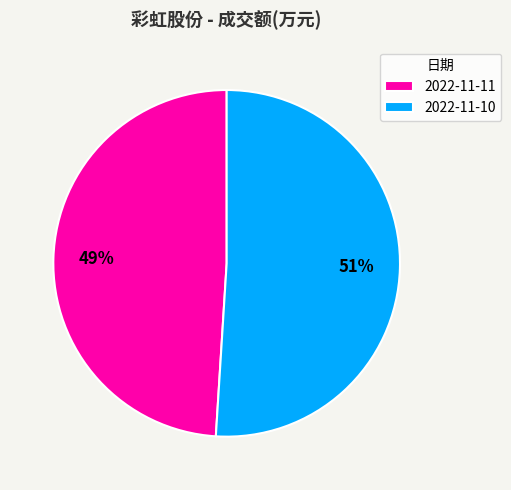

Which category has the smallest portion of the pie?

2022-11-11